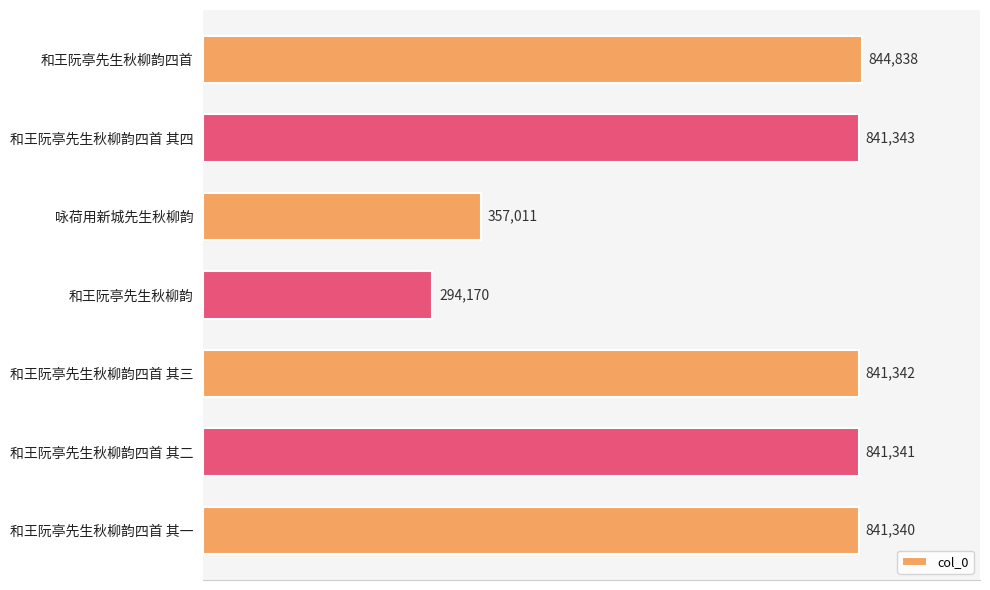

How many bars are there in total?

7